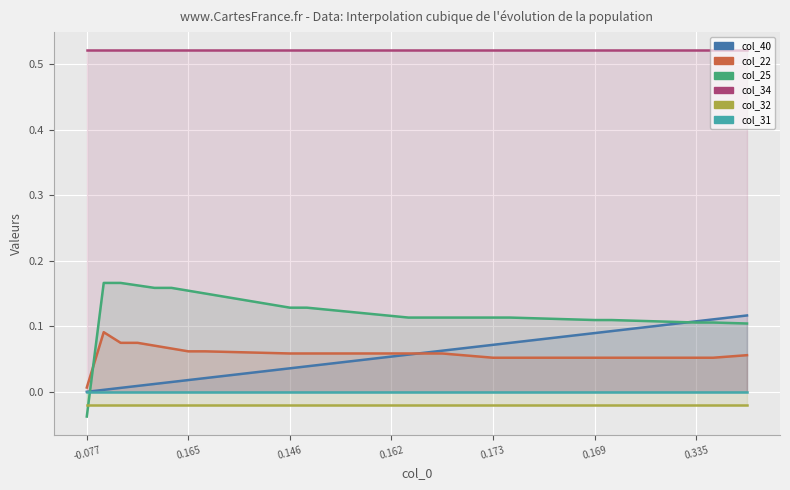

What are all the series names shown in the legend?

col_40, col_22, col_25, col_34, col_32, col_31